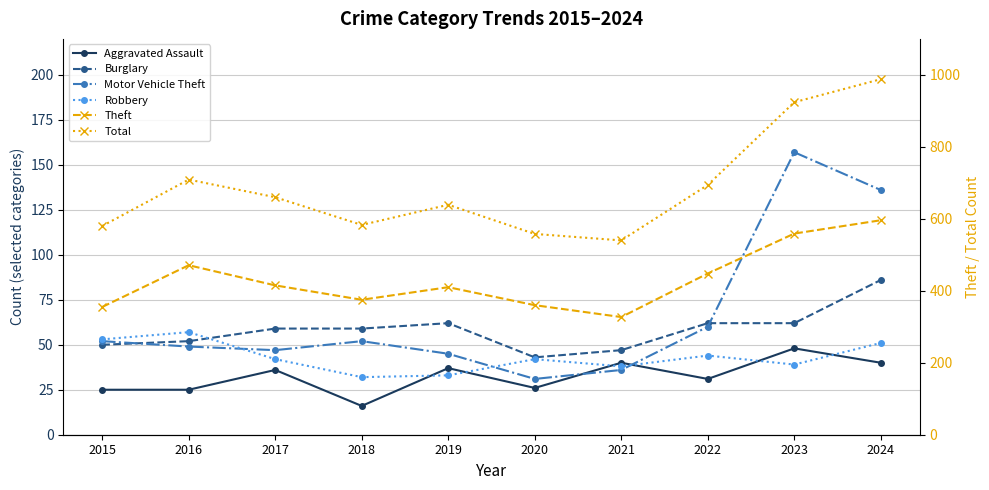

Does the chart have visible grid lines?

Yes